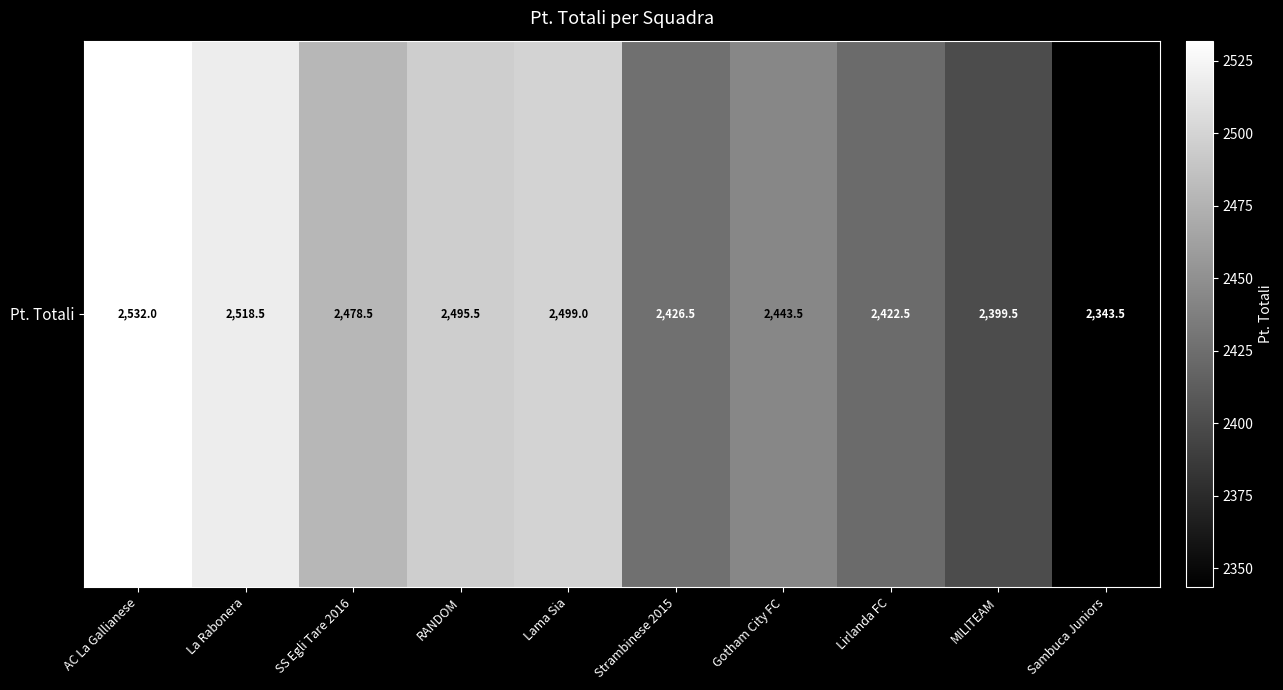

How many series are shown in this chart?

1